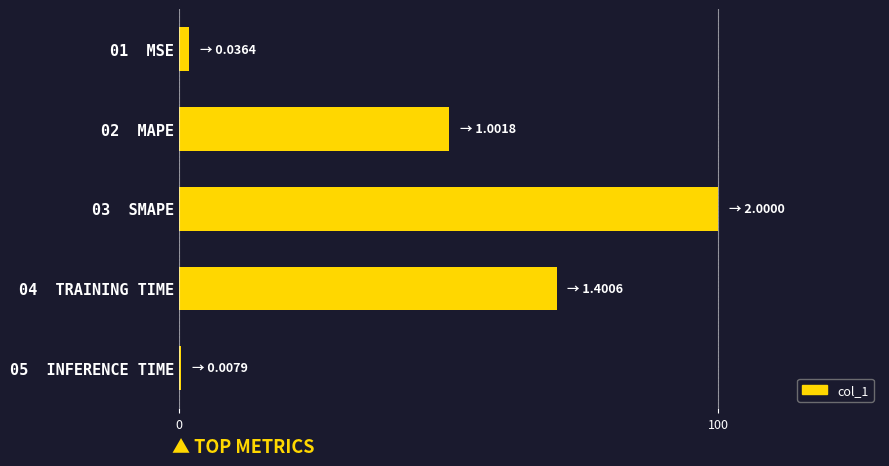

What is the label of the 3rd bar from the top?

03  SMAPE